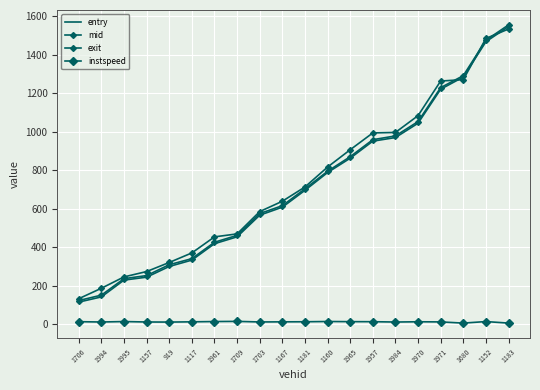

Reading right to left, extract all data points from this chart.

entry: 1183=1547.0	1152=1467.6	1680=1284.1	1971=1220.9	1970=1044.0	1984=969.5	1957=950.8	1965=862.1	1160=787.6	1181=695.2	1167=607.5	1703=566.0	1709=453.5	1961=417.8	1117=332.5	919=299.4	1157=243.8	1995=228.6	1994=141.2	1706=114.3
mid: 1183=1555.1	1152=1475.1	1680=1291.2	1971=1229.0	1970=1052.5	1984=978.0	1957=958.4	1965=870.0	1160=794.2	1181=703.0	1167=615.3	1703=574.4	1709=461.1	1961=425.2	1117=340.1	919=308.5	1157=252.1	1995=236.0	1994=150.4	1706=122.3
exit: 1183=1533.7	1152=1484.6	1680=1270.5	1971=1263.3	1970=1083.3	1984=996.1	1957=993.6	1965=906.1	1160=816.1	1181=712.6	1167=638.4	1703=584.7	1709=468.7	1961=453.3	1117=369.8	919=320.2	1157=273.1	1995=245.2	1994=186.2	1706=131.8
instspeed: 1183=5.0	1152=13.1	1680=5.0	1971=11.2	1970=11.9	1984=10.6	1957=12.3	1965=12.5	1160=13.3	1181=12.0	1167=11.6	1703=11.0	1709=13.9	1961=13.1	1117=11.6	919=10.4	1157=10.8	1995=13.0	1994=10.8	1706=12.4